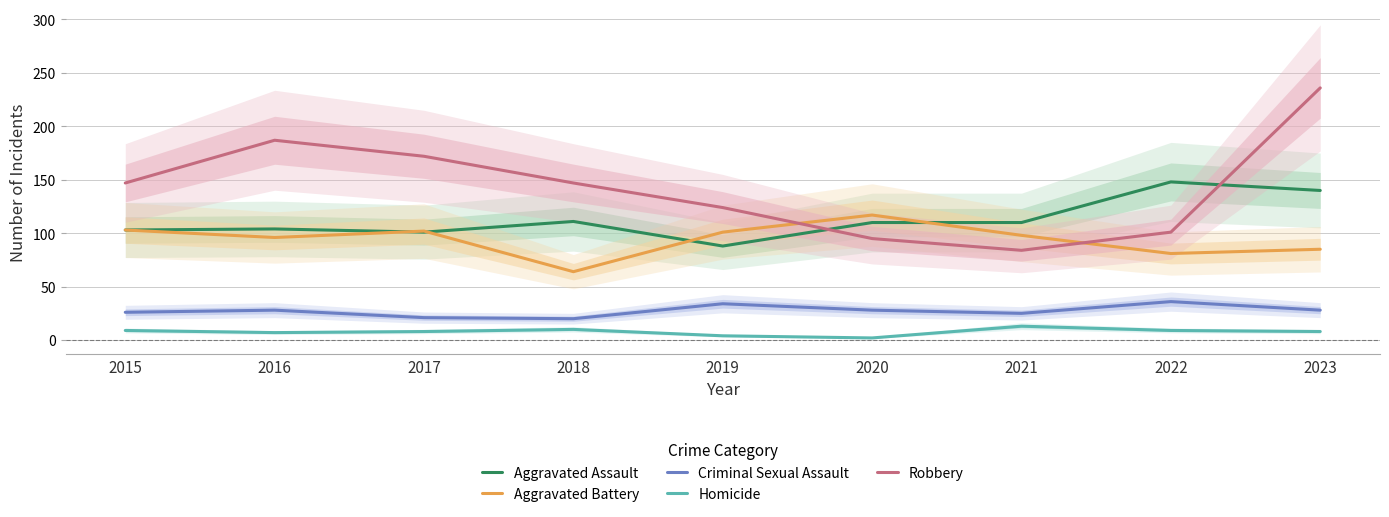

Is it true that Homicide equals 8 at 2023?

True